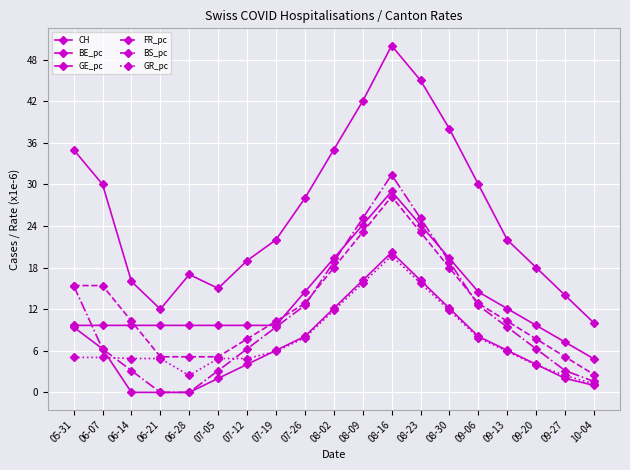

At which label does GR_pc first exceed 5?

05-31